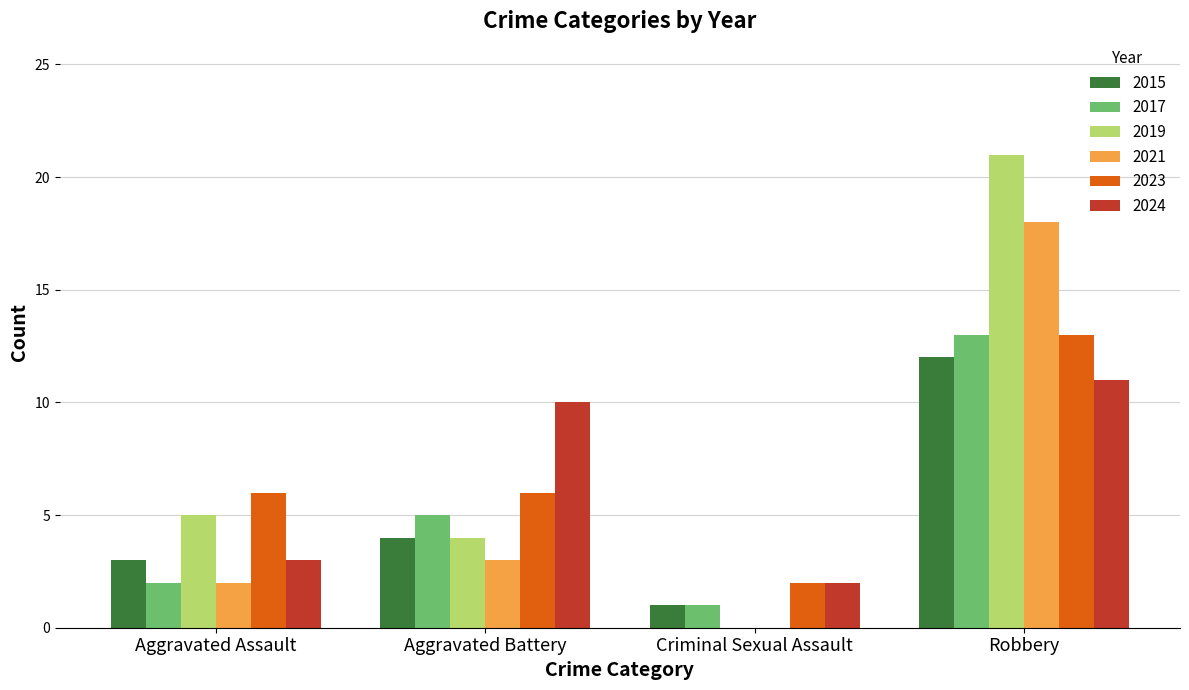

The value of 2017 at Aggravated Assault is 2. True or false?

True